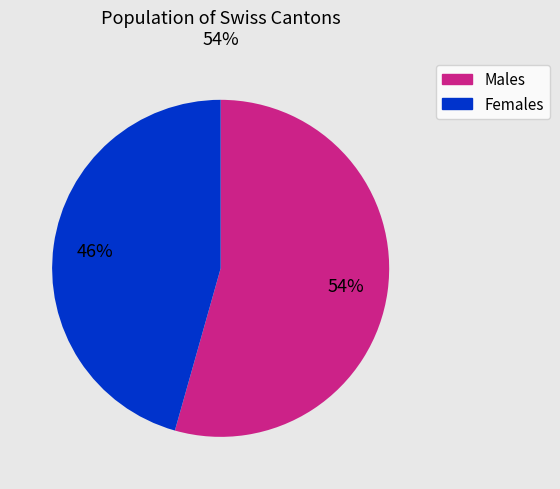

Is there any slice that represents more than half of the pie?

Yes